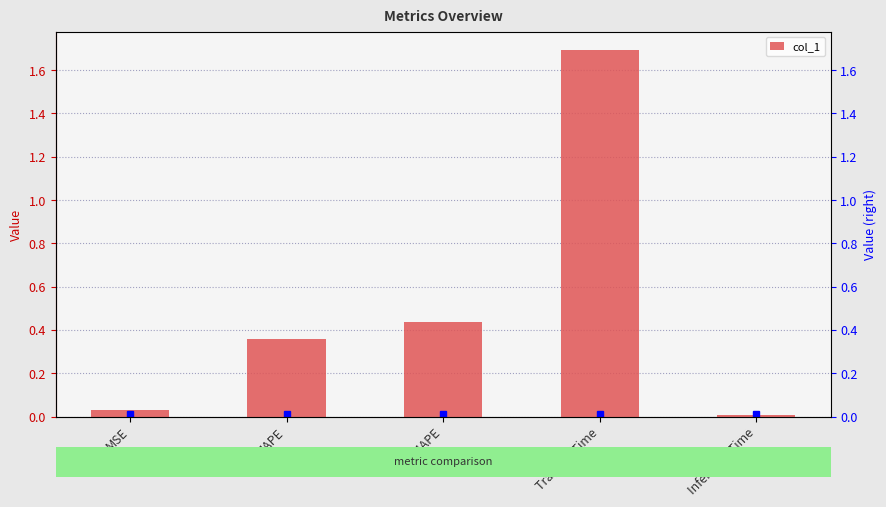

Between Inference Time and Training Time, which is larger?

Training Time